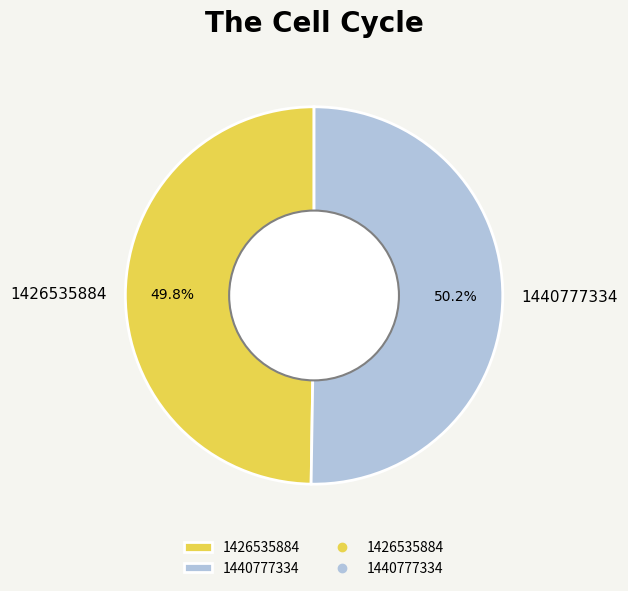

Approximately how many times larger is the value at 1426535884 compared to 1440777334?

1.0